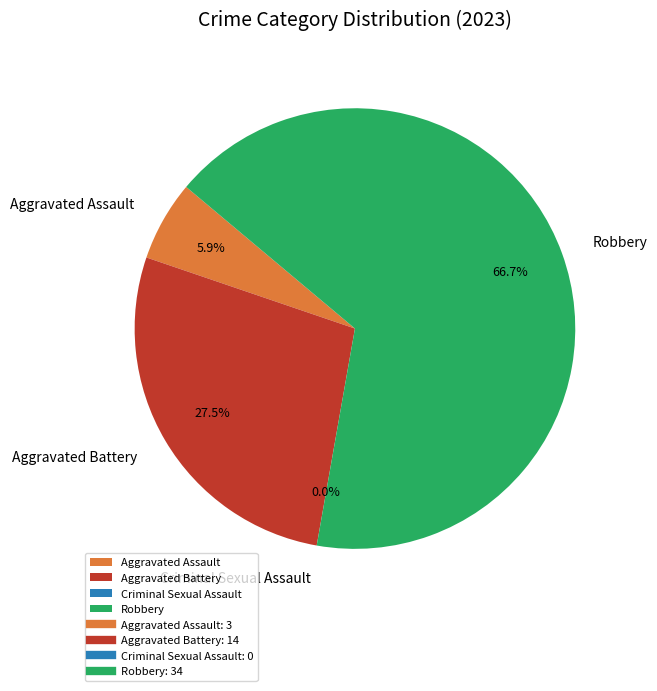

How many slices are in this pie chart?

4